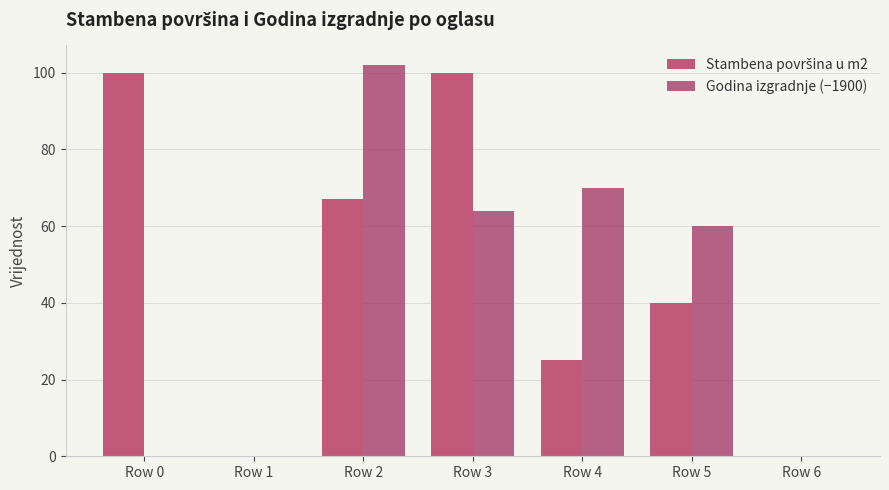

What is the sum of the Godina izgradnje (−1900) values at Row 2 and Row 4?

172